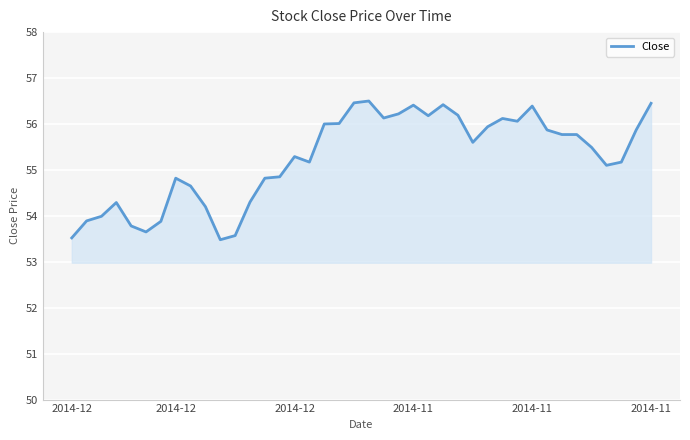

What is the greatest value displayed?

56.5